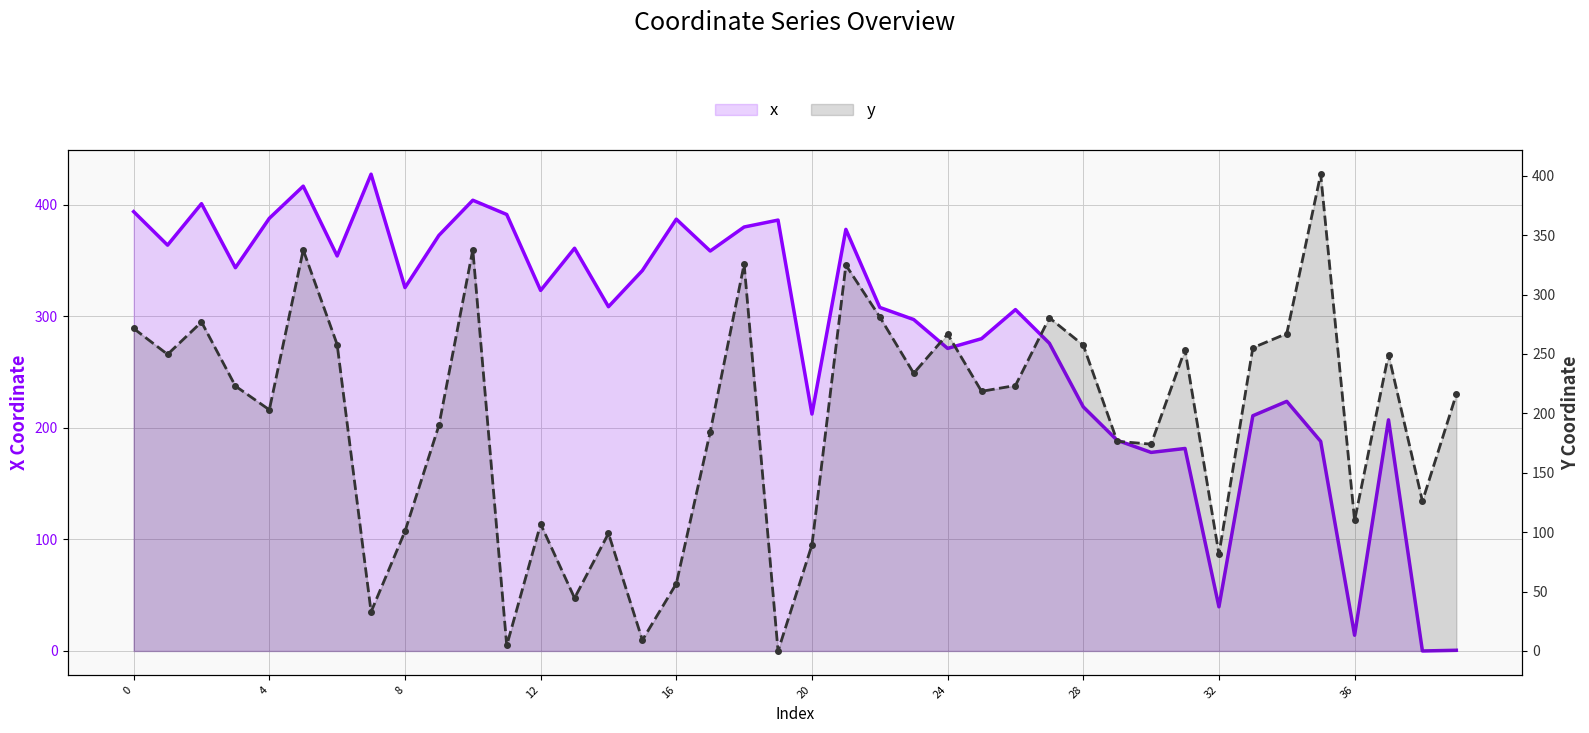

Where do x and y first cross each other?

26 and 27